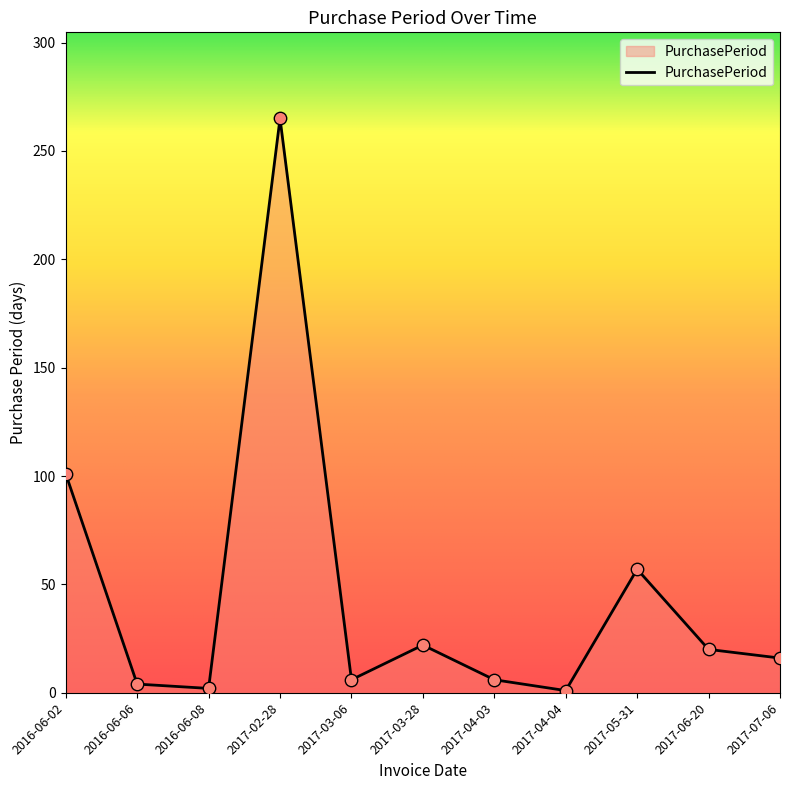

Which has a higher value, 2017-05-31 or 2016-06-02?

2016-06-02